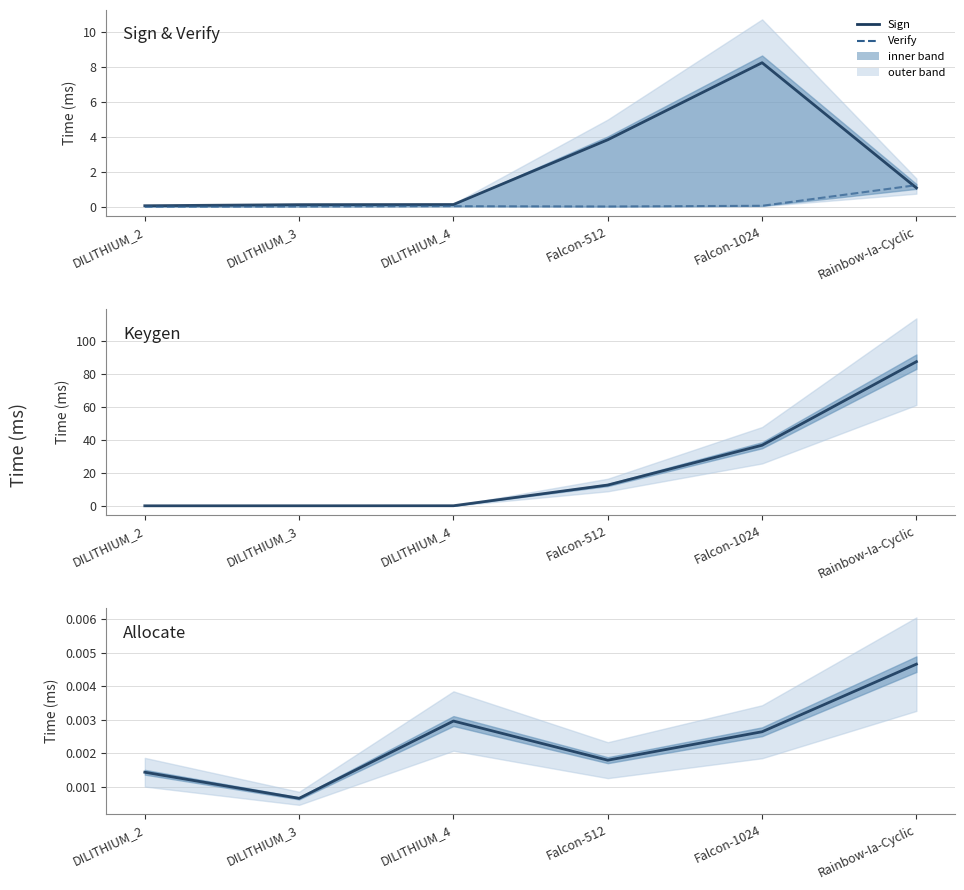

The Sign series shows 2.1 at Falcon-512. True or false?

False